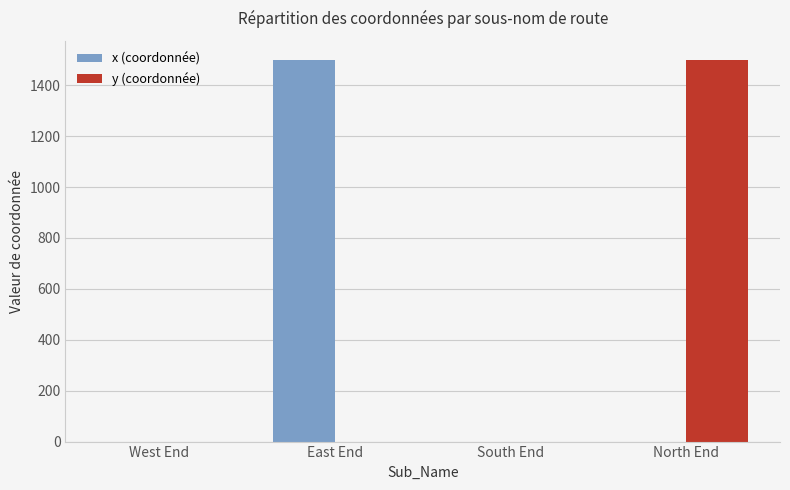

Between South End and North End, which series saw the biggest shift?

y (coordonnée)